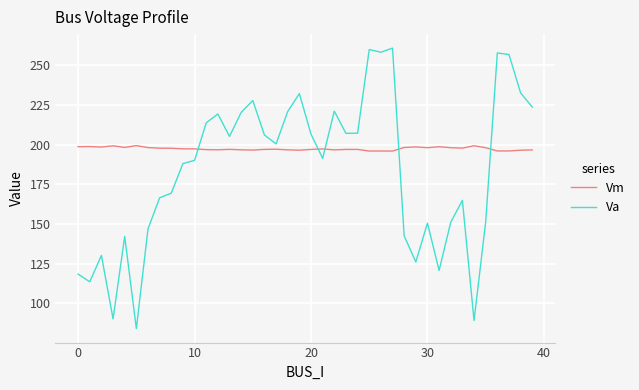

Which series has the largest range (max minus min)?

Va